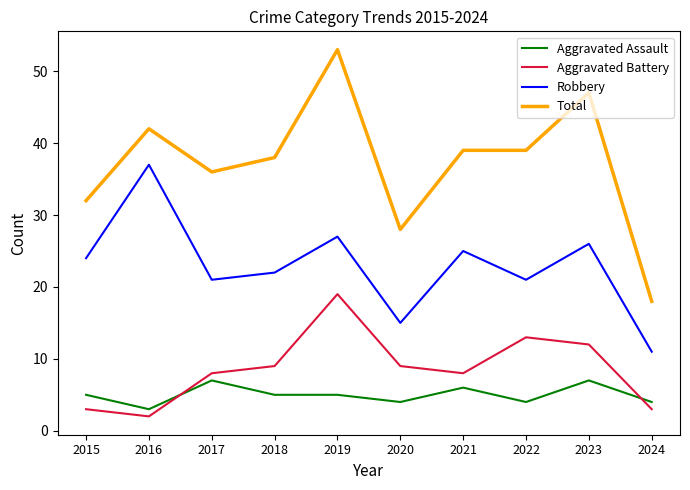

Which category has the lowest value in the Aggravated Battery series?

2016